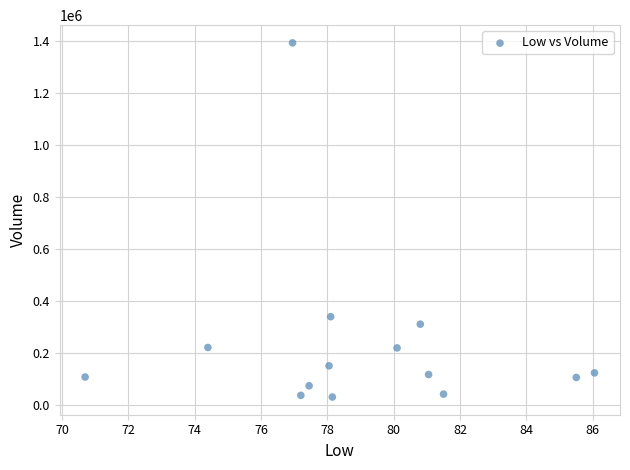

What is the range of Y values (max minus min)?

1361600